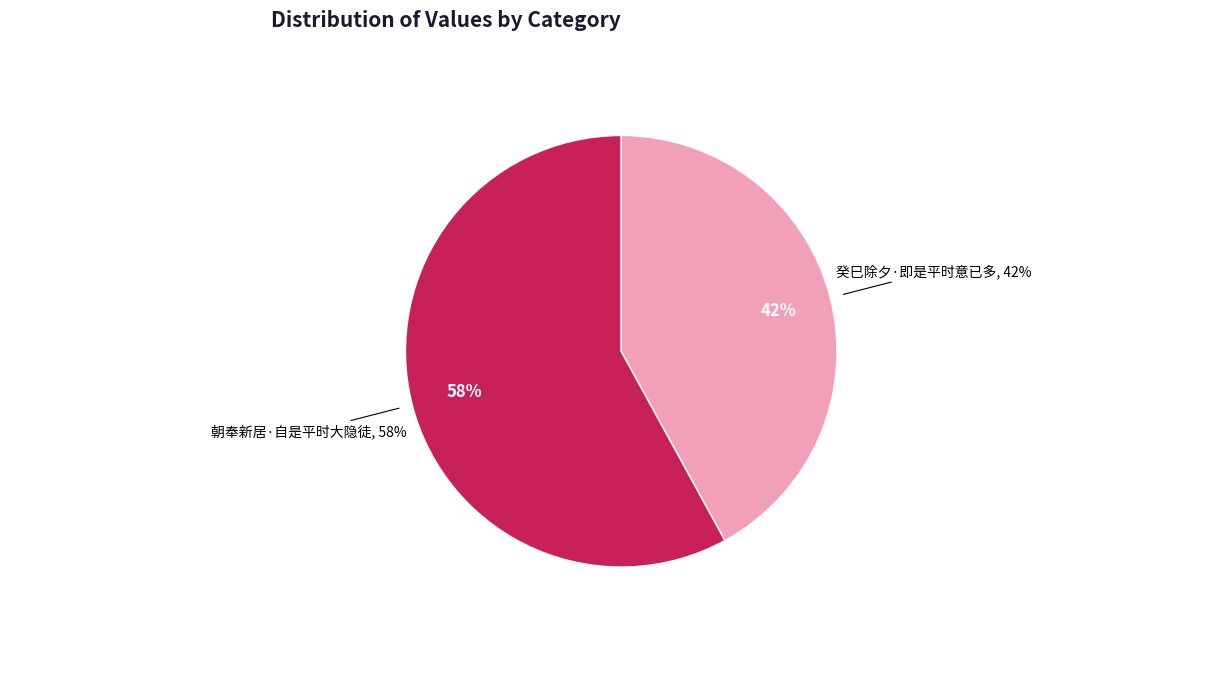

True or false: 癸巳除夕·即是平时意已多 accounts for 42% of the total.

True